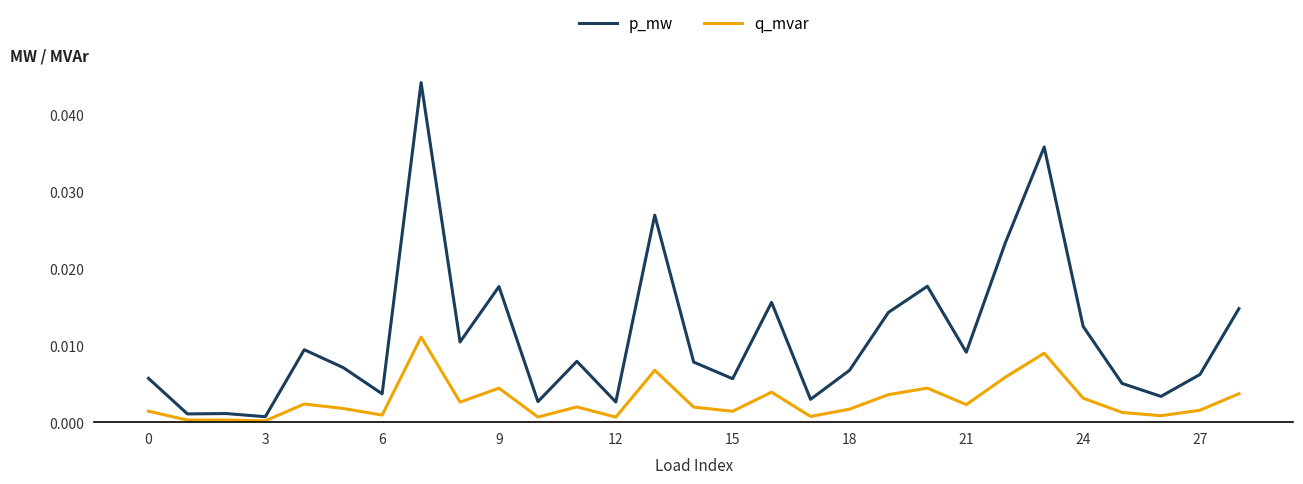

List the series in order of their overall mean, highest first.

p_mw, q_mvar